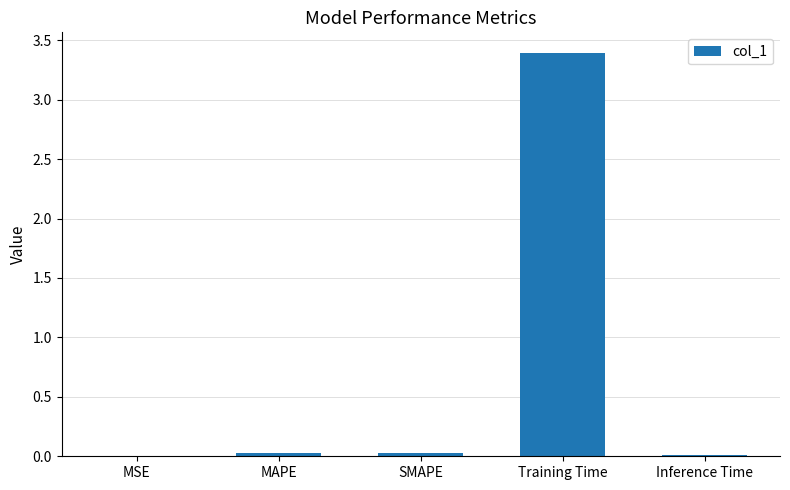

What is the greatest value displayed?

3.4